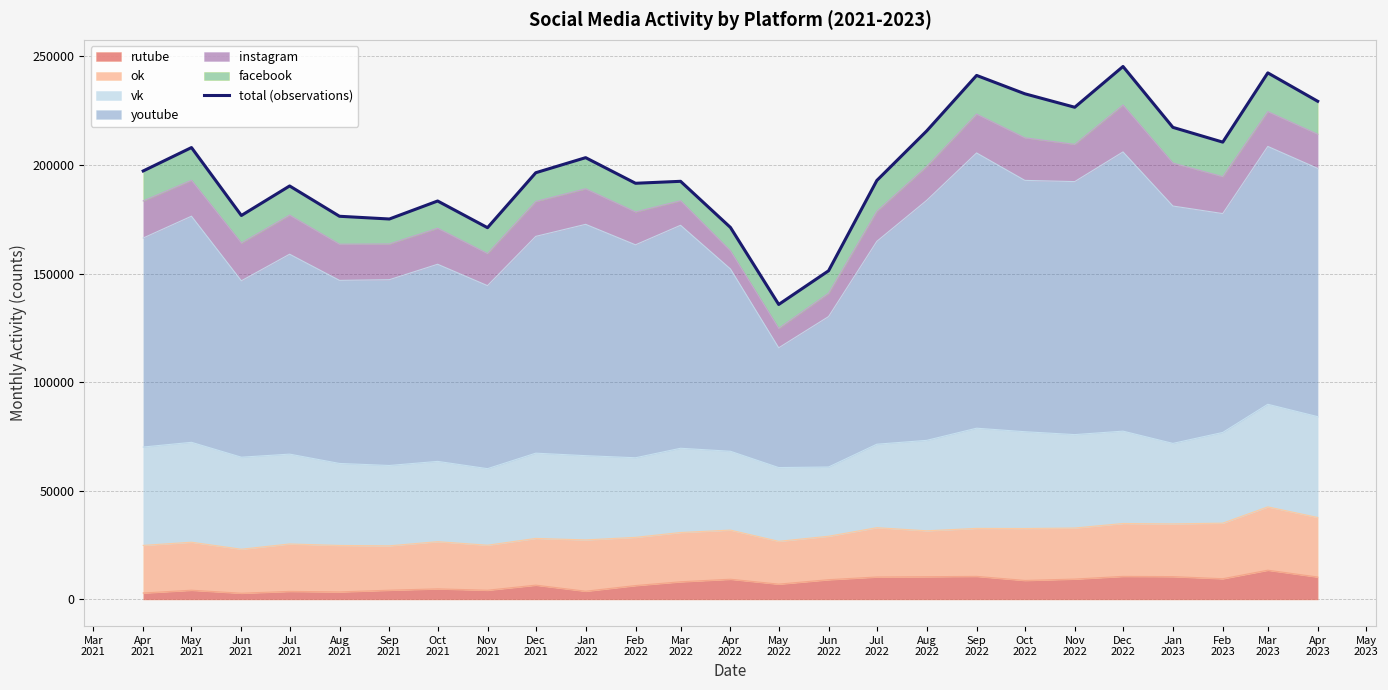

What is the average value?

199031.2